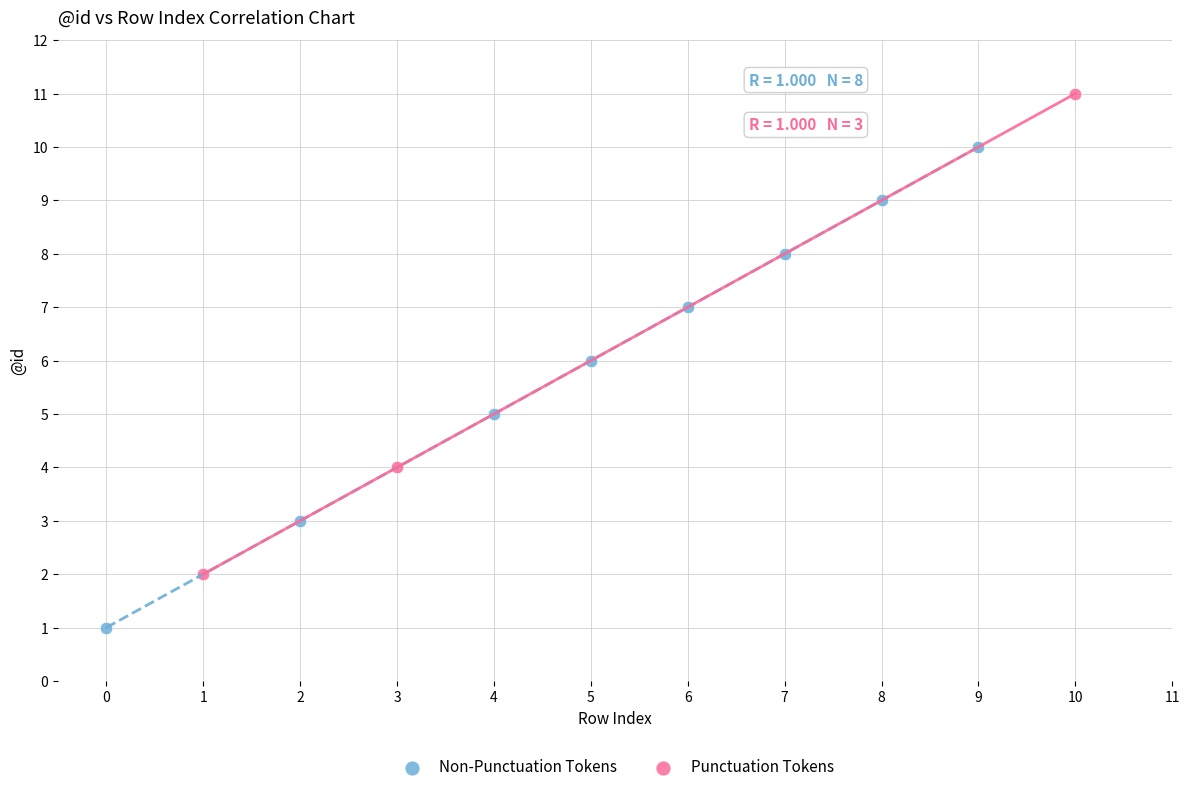

Which series contains the lowest Y value?

Non-Punctuation Tokens